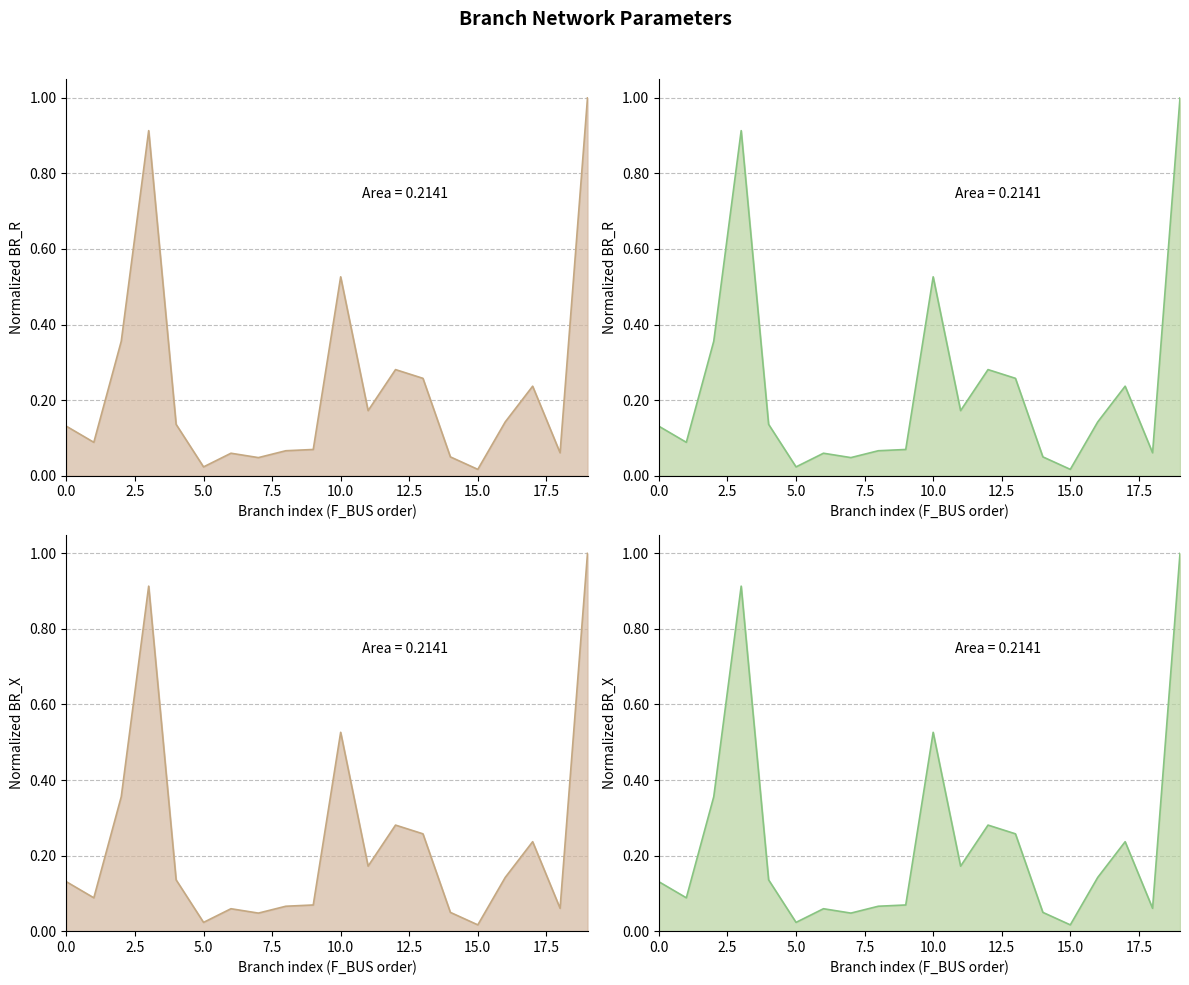

What is the value of the BR_X point at the 2nd from the left?

0.1